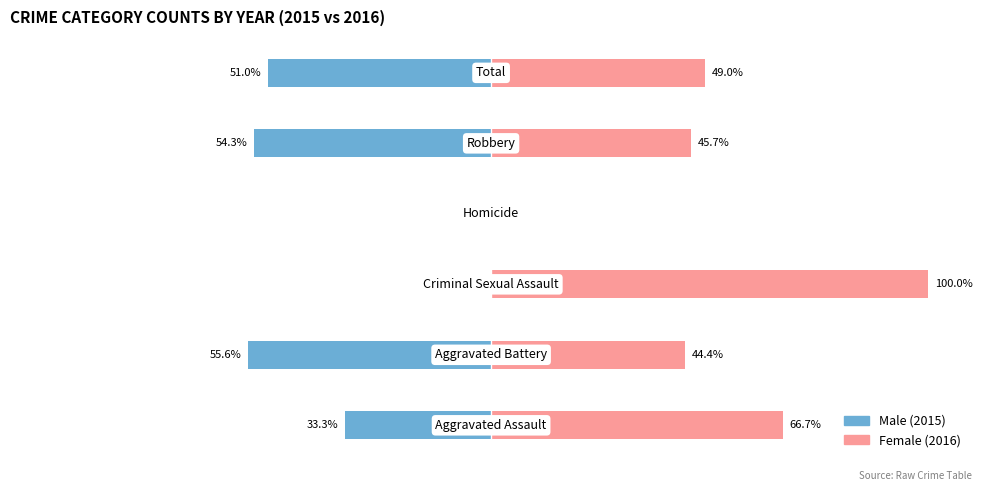

What is the sum of all Male values?

-194.2